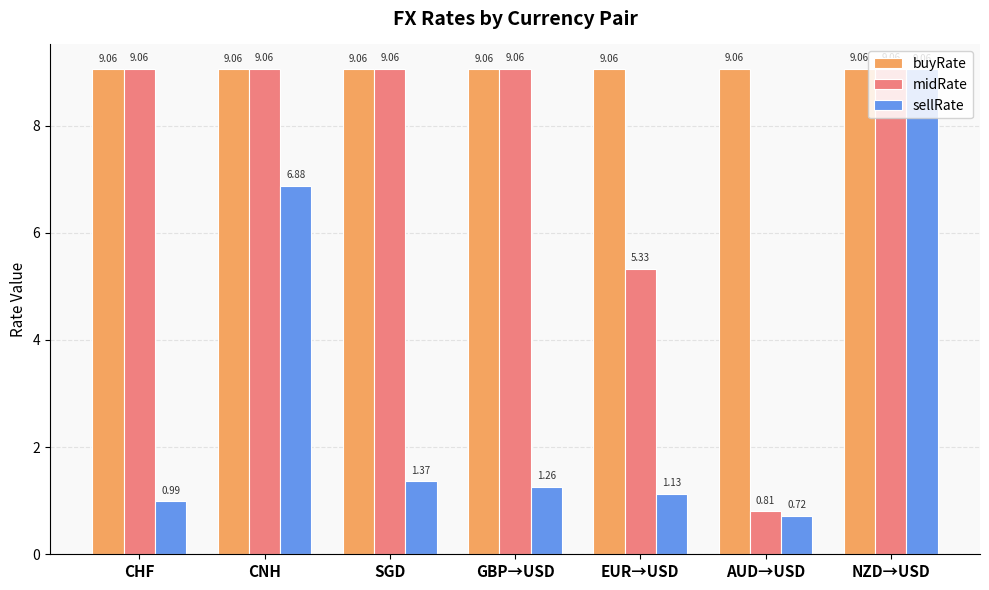

What is the difference between the second highest and second lowest values in the sellRate series?

5.9